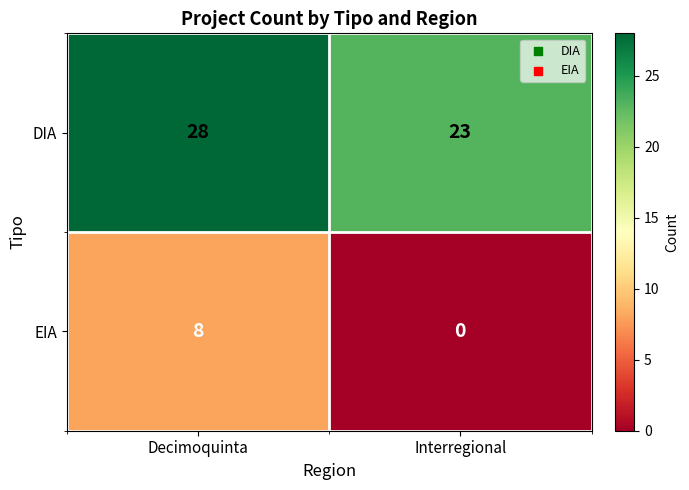

The DIA series shows 41 at Interregional. True or false?

False